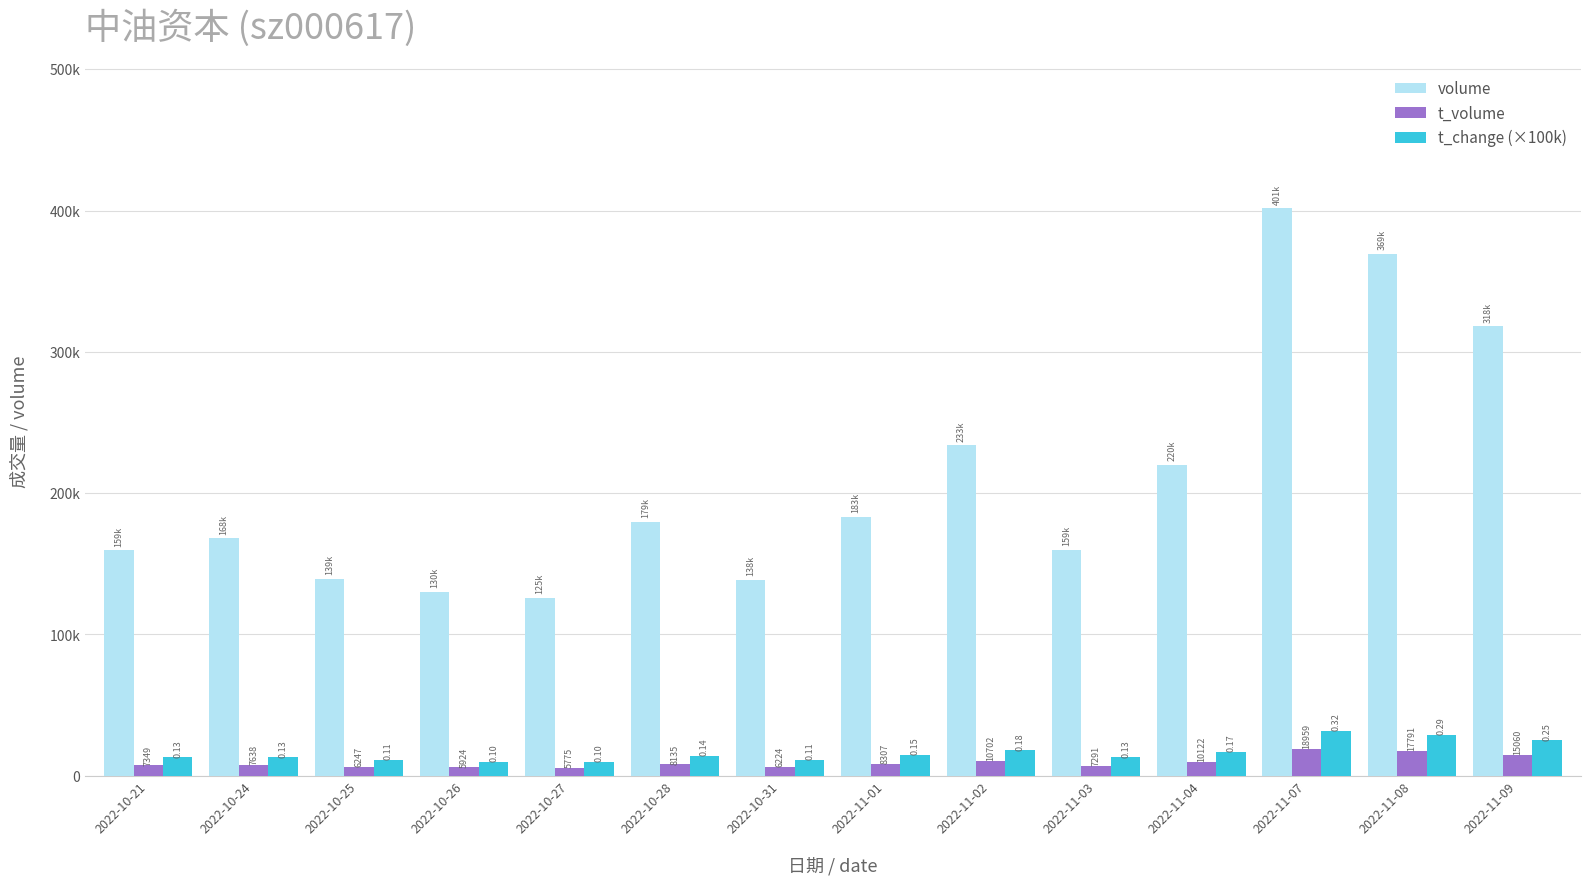

What is the label of the 1st bar from the left?

2022-10-21